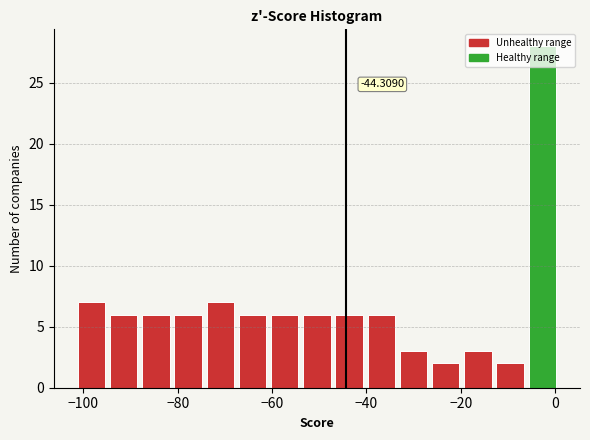

Read against the x-axis, roughly where is the centre of the tallest bar?

-2